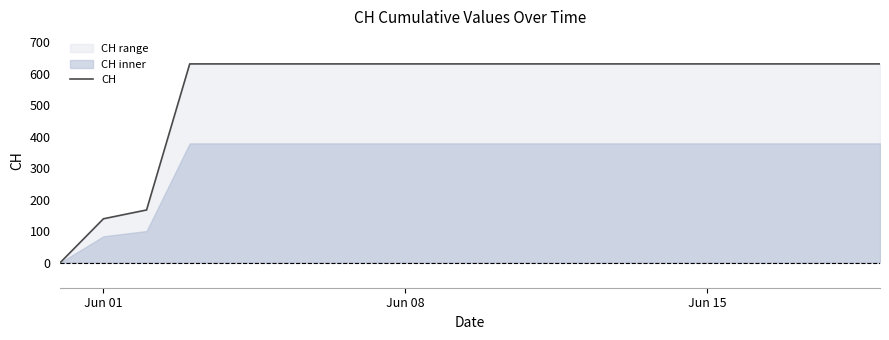

What is the sum of all values?

11033